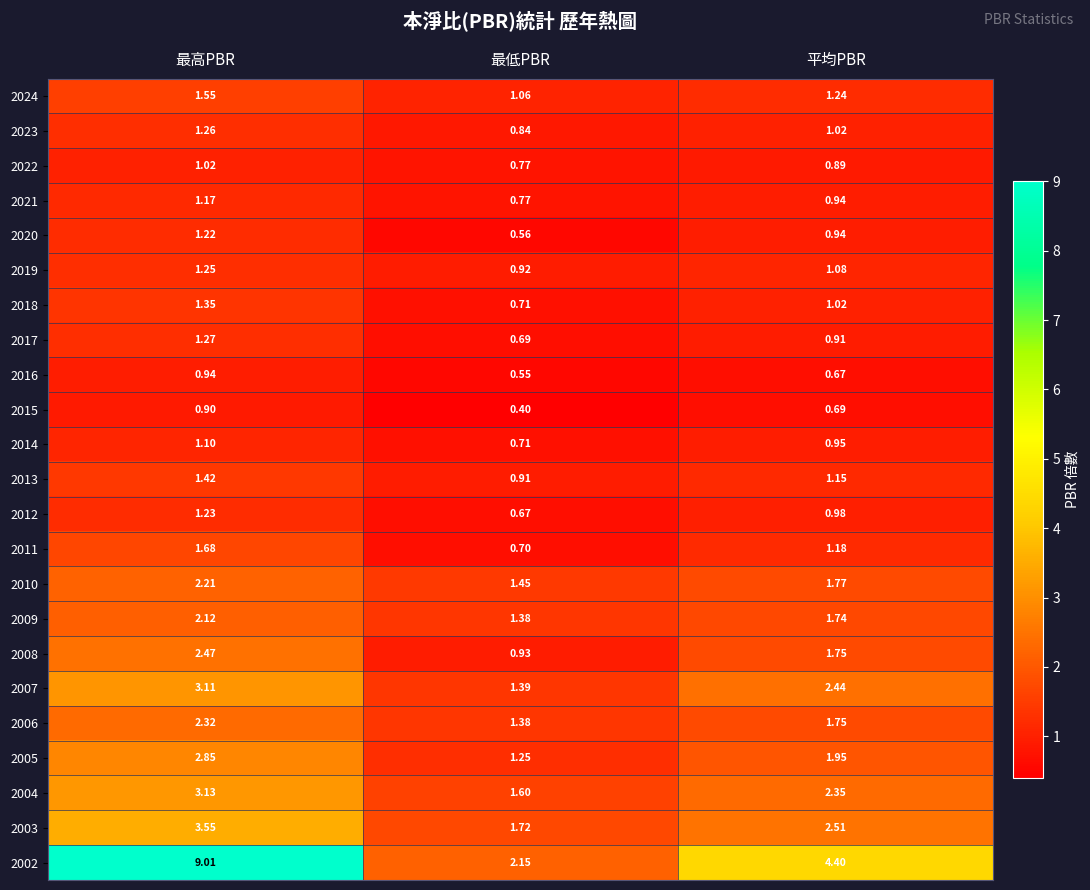

List the labels in order of 2017 value, smallest first.

最低PBR, 平均PBR, 最高PBR